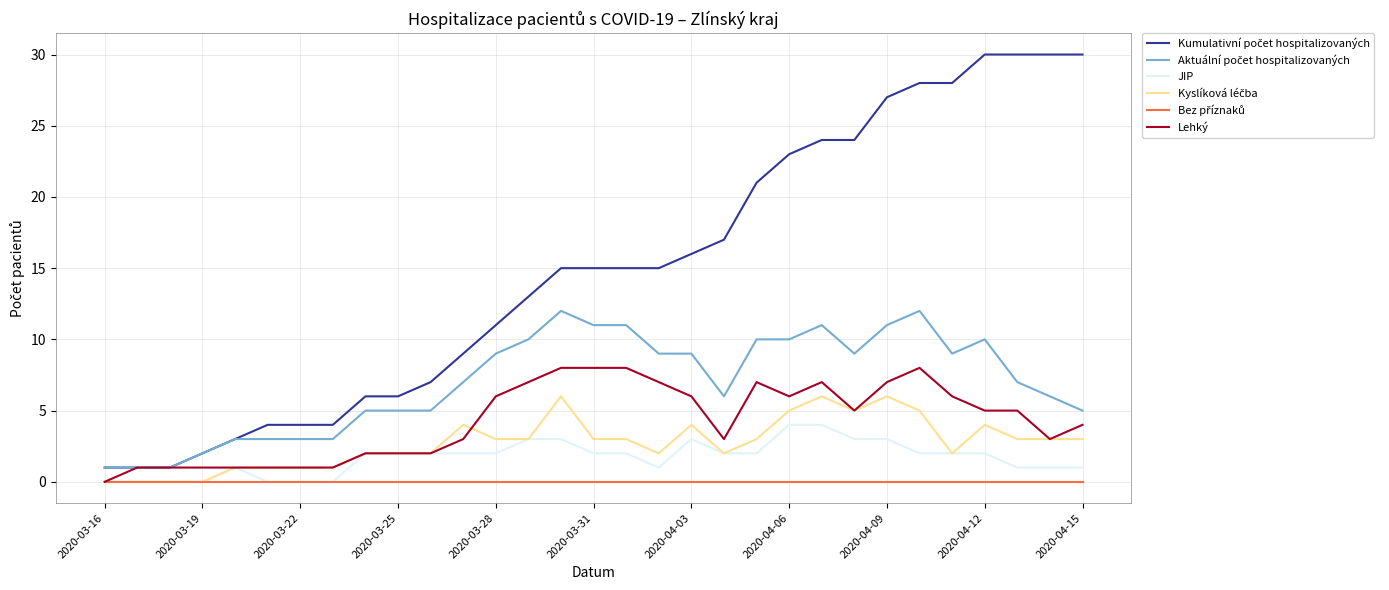

What is the greatest value displayed?

30